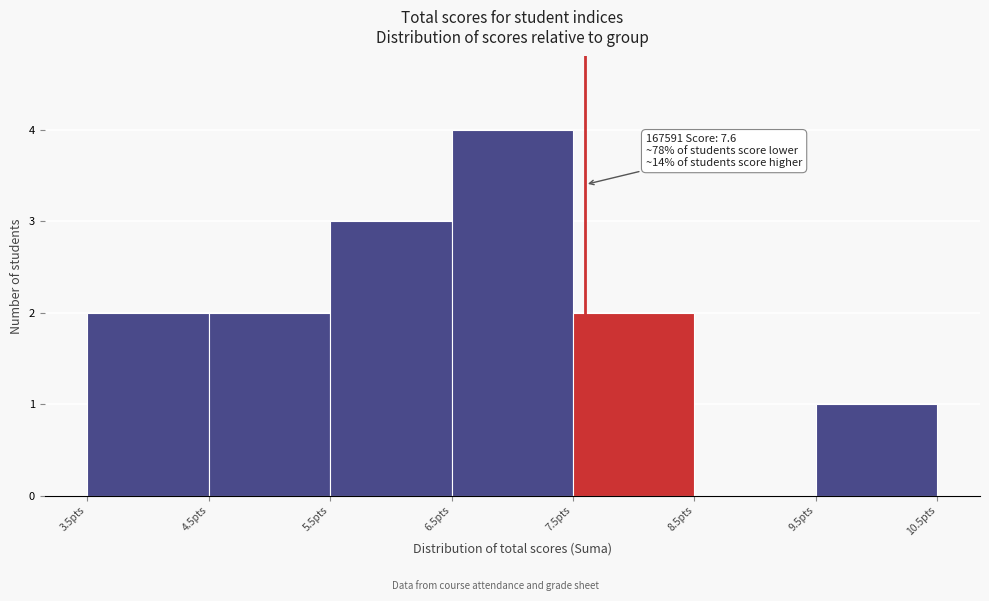

Over which range of the x-axis is the bar tallest?

6.5 to 7.5